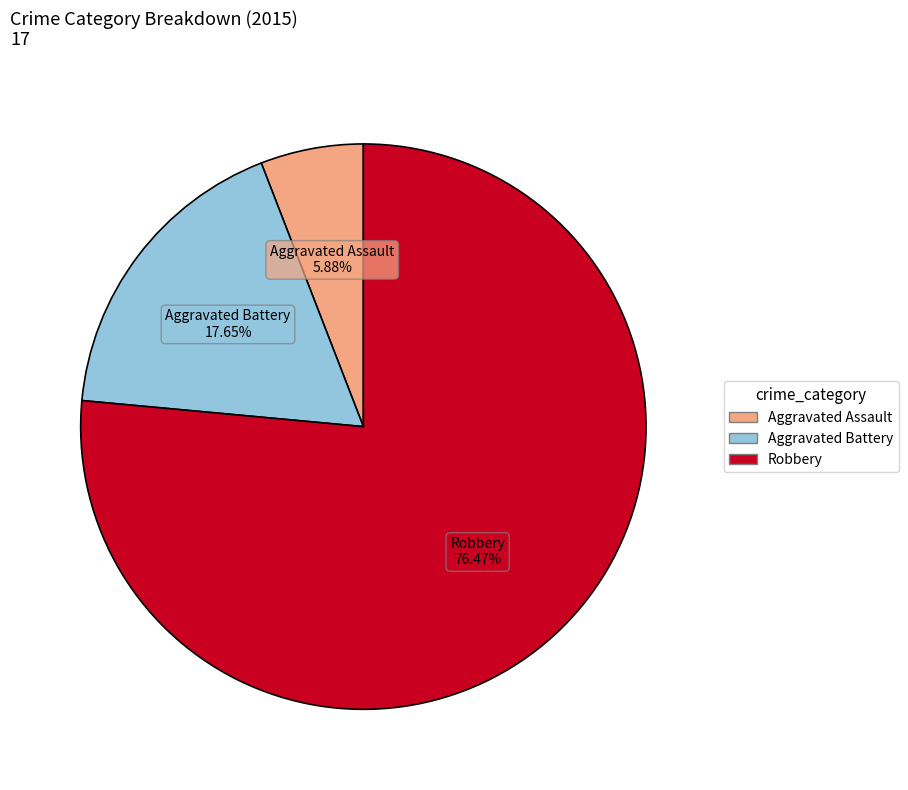

Approximately how many times larger is the value at Aggravated Assault compared to Aggravated Battery?

0.3